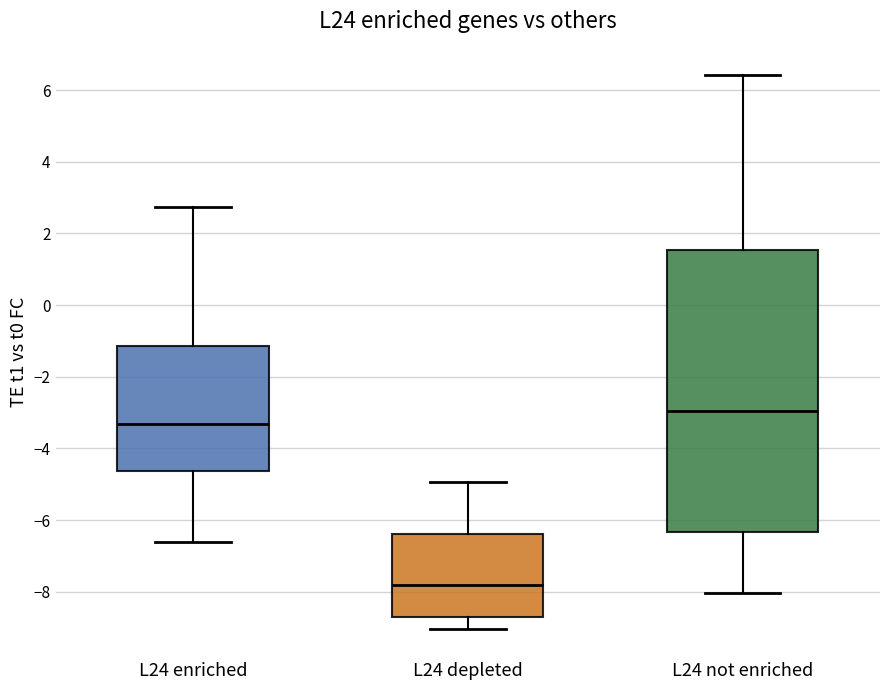

Which box's median line is the highest?

L24 not enriched